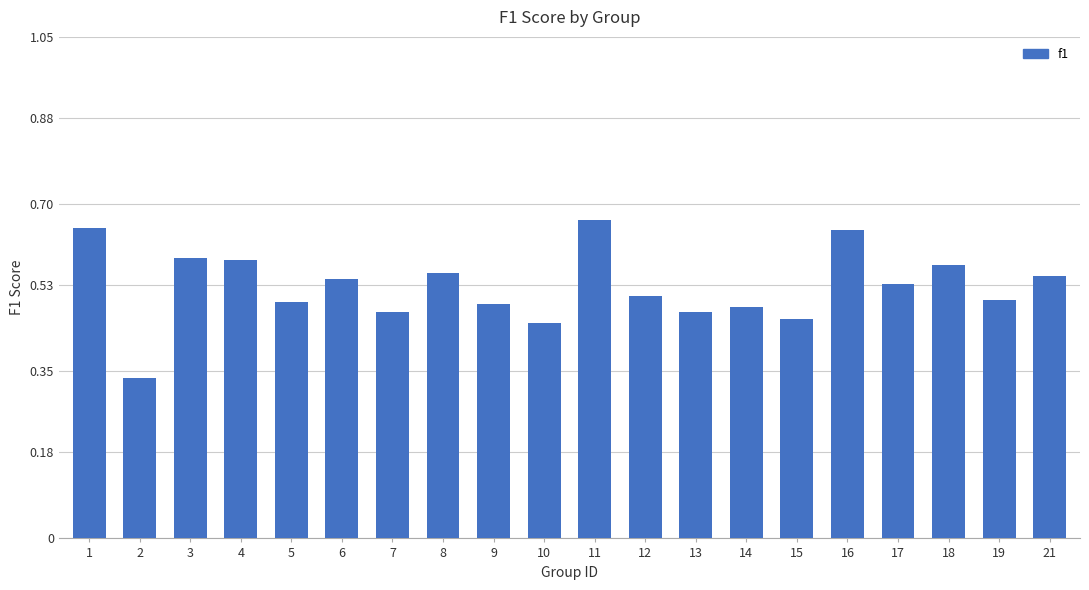

The value at 15 is 0.7. True or false?

False